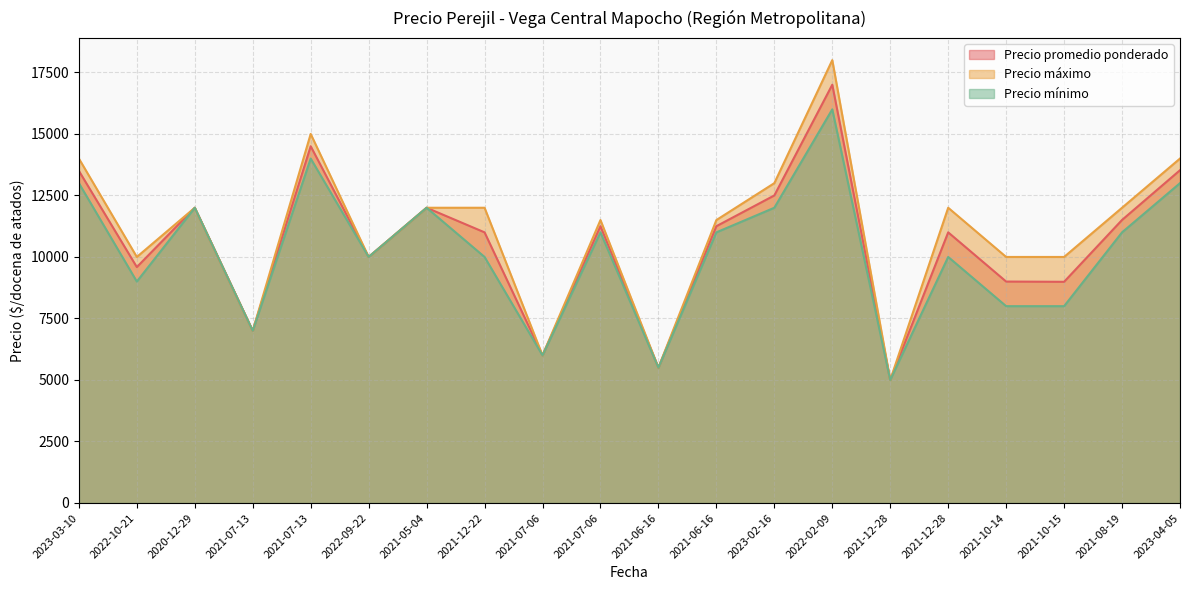

Which series has the largest total across all categories?

Precio máximo